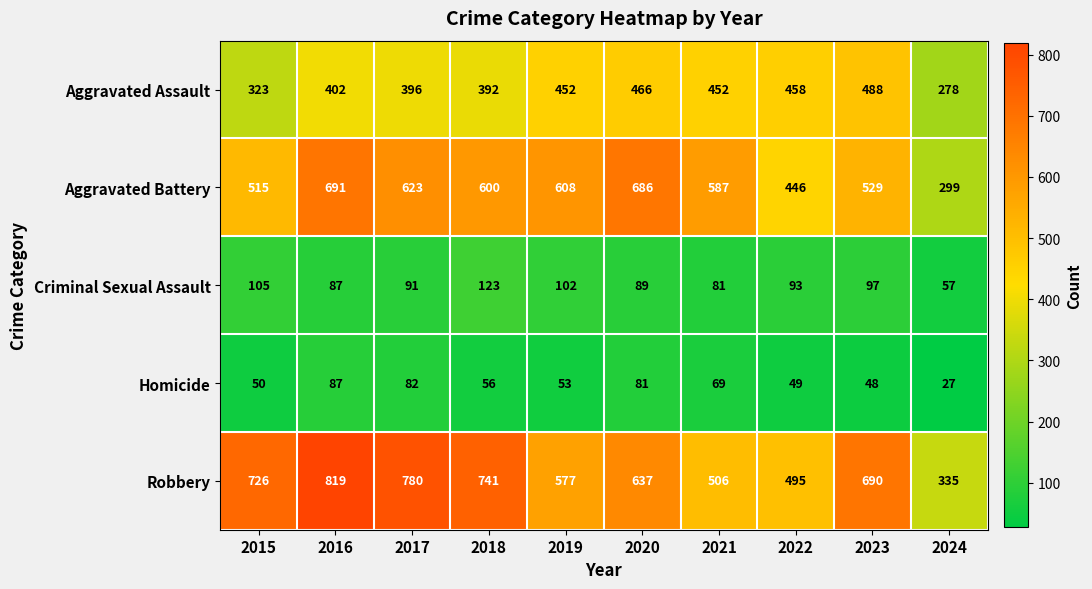

What is the difference between the second highest and minimum values in the Aggravated Battery series?

387